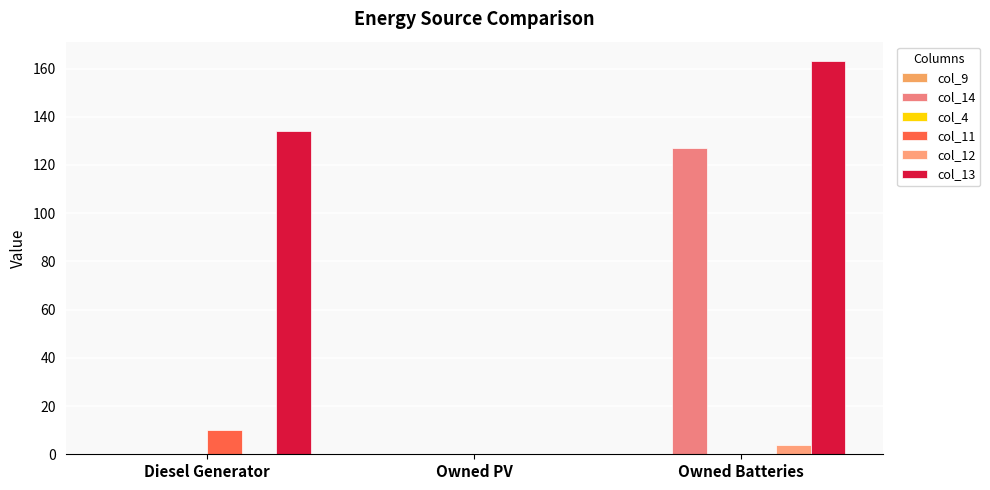

Is the value of col_13 at Owned Batteries greater than the value of col_14 at Owned PV?

Yes